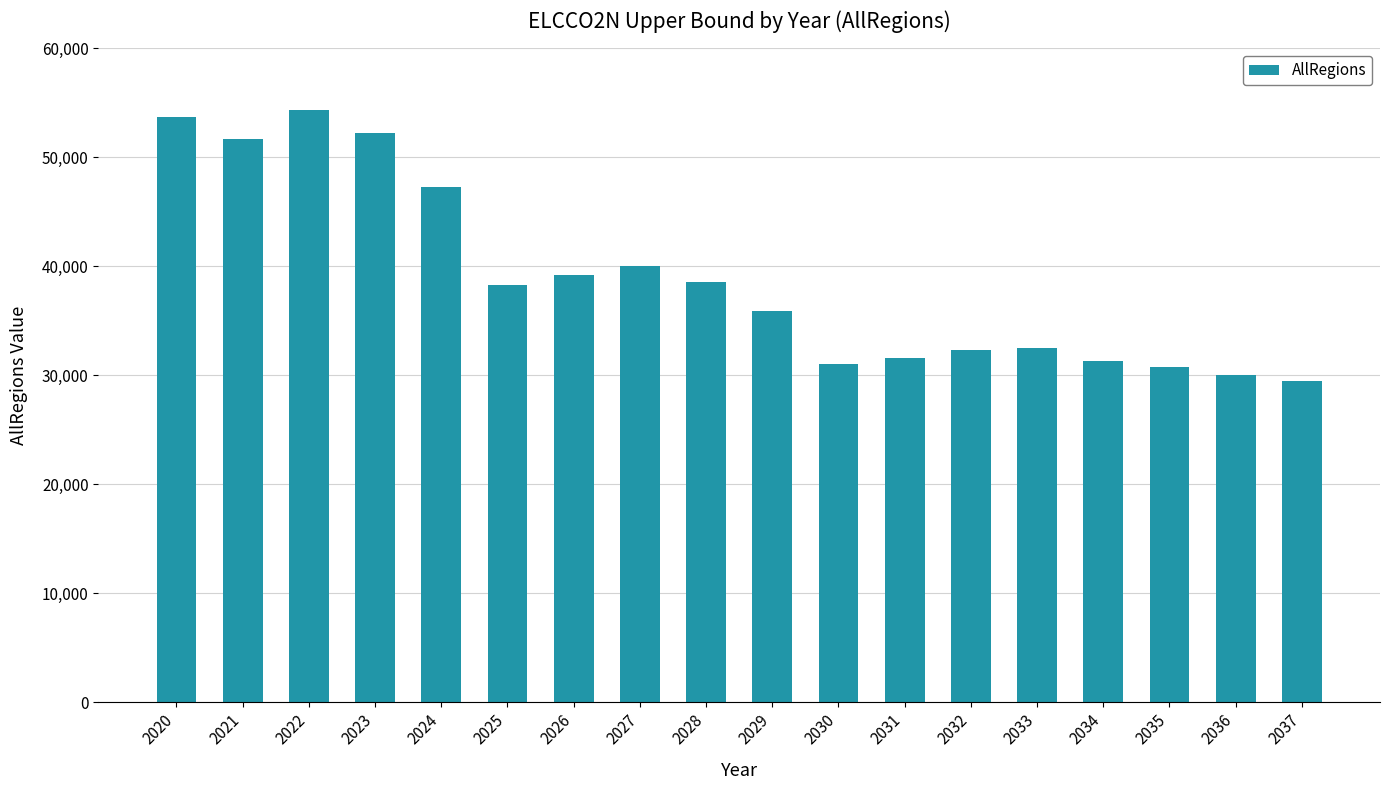

What is the sum of the values at 2033 and 2025?

70858.3